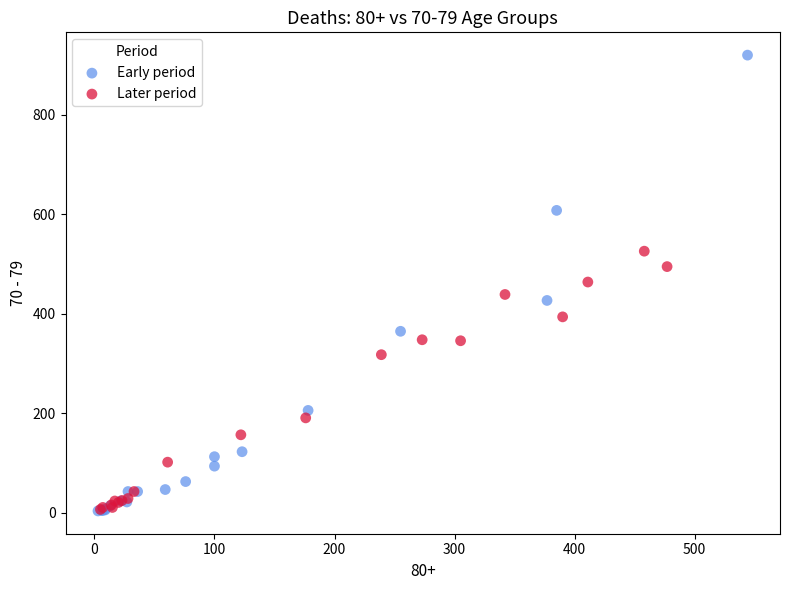

Which series contains the highest Y value?

Early period